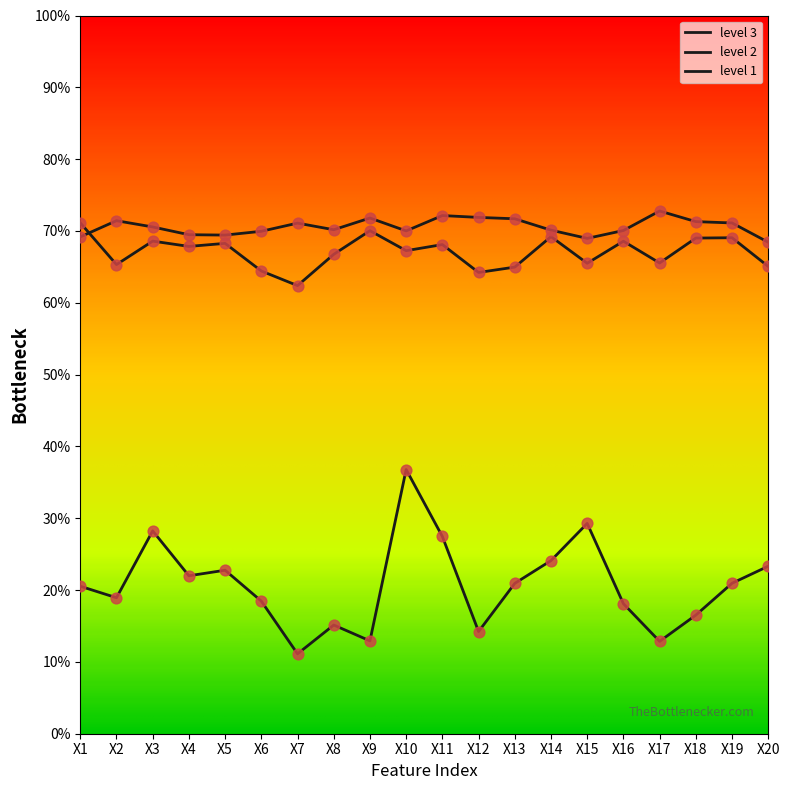

Does the chart have visible grid lines?

No